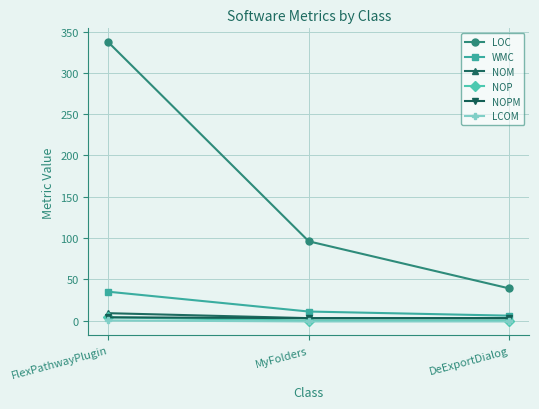

At which category is the sum across all series the highest?

FlexPathwayPlugin